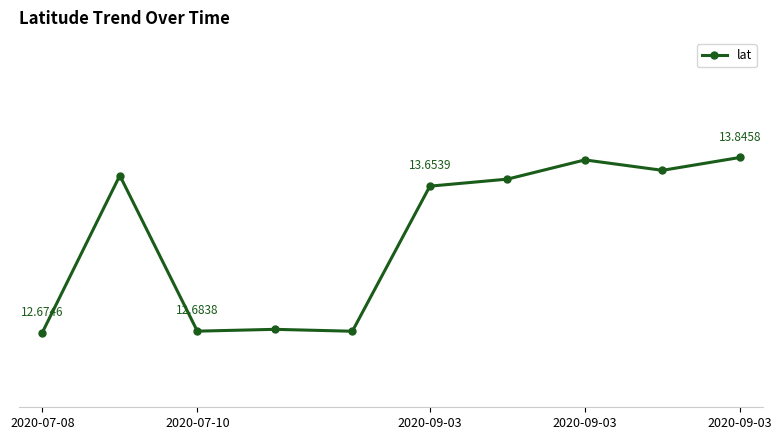

Does the chart have visible grid lines?

No